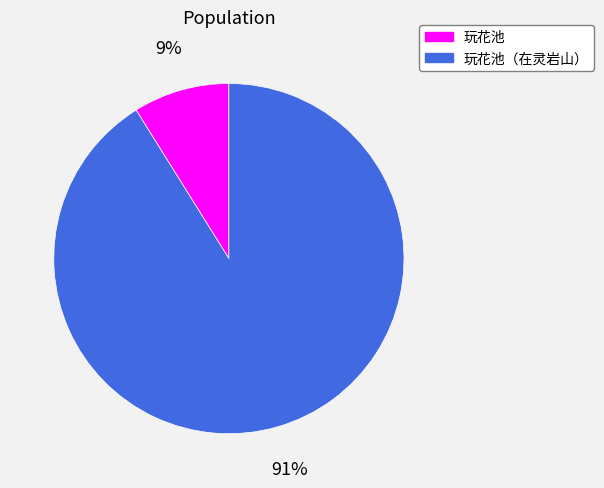

Is there a majority slice in this chart?

Yes